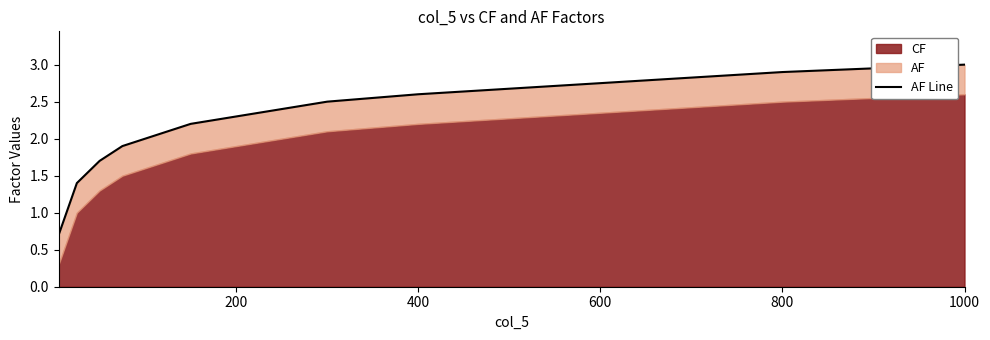

What is the sum of all values?

44.4